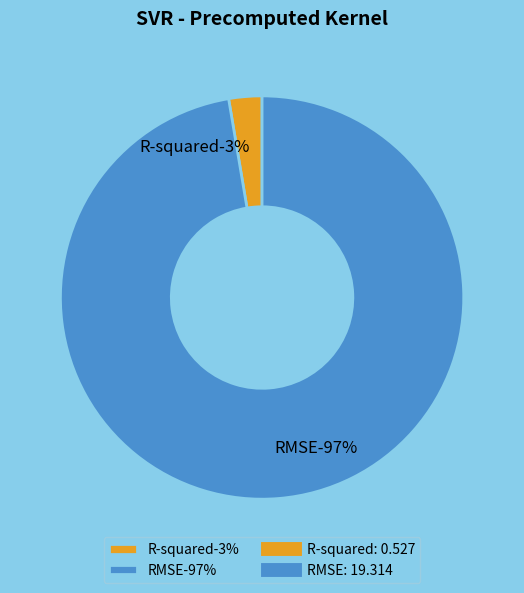

True or false: R-squared accounts for 17% of the total.

False